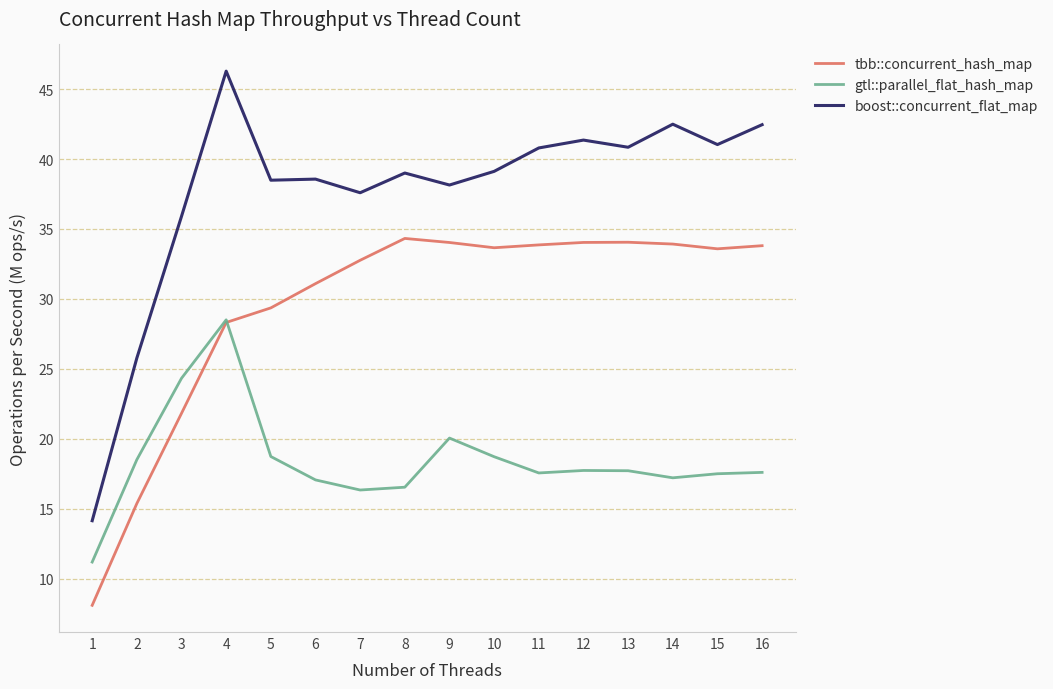

What is the sum of the gtl::parallel_flat_hash_map values at 8 and 4?

45.1